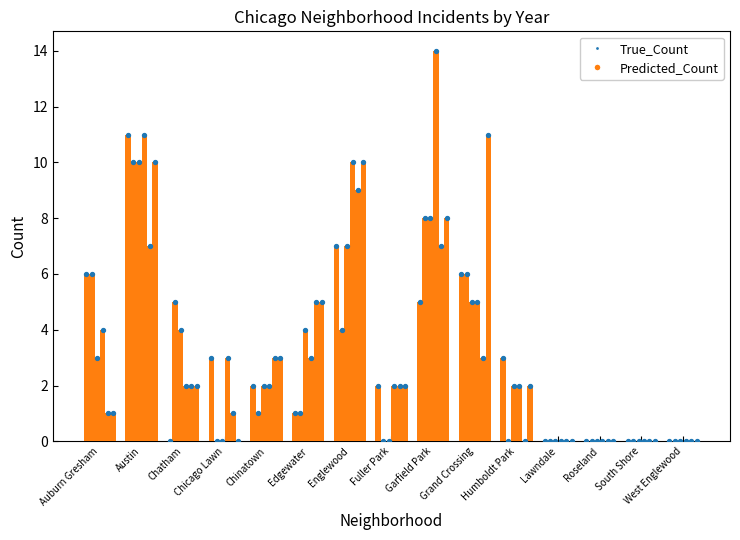

Which series reaches the minimum Y coordinate?

2015